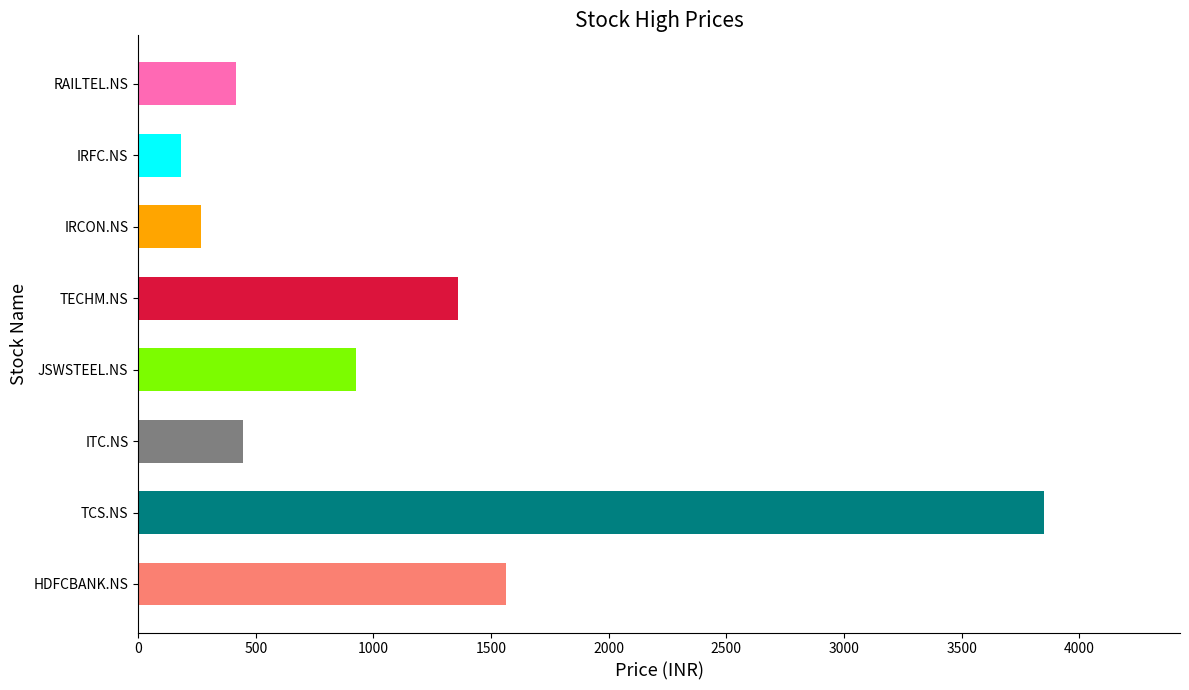

How many series are shown in this chart?

1